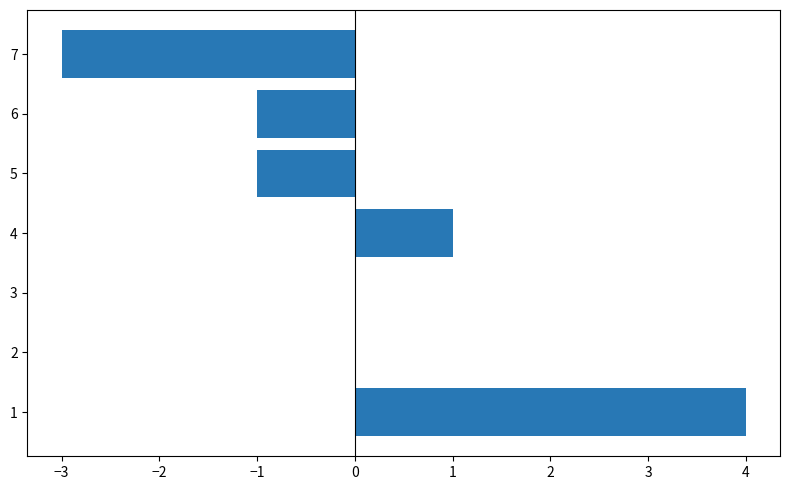

Count the values in the range -1 to 1.

5